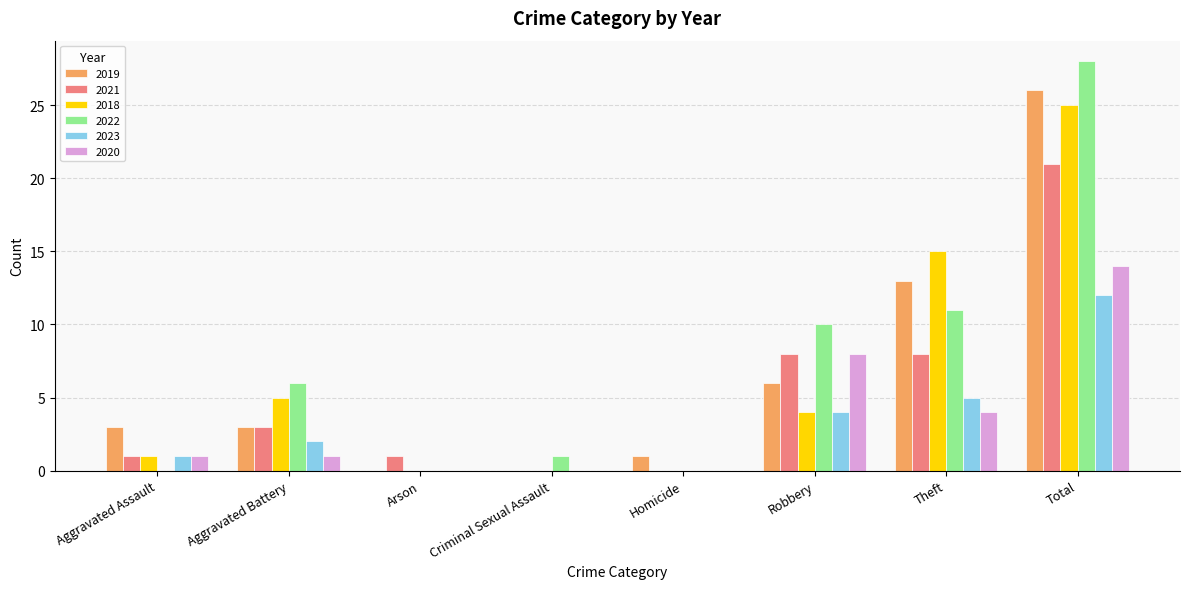

Reading left to right, extract all data points from this chart.

2019: Aggravated Assault=3	Aggravated Battery=3	Arson=0	Criminal Sexual Assault=0	Homicide=1	Robbery=6	Theft=13	Total=26
2021: Aggravated Assault=1	Aggravated Battery=3	Arson=1	Criminal Sexual Assault=0	Homicide=0	Robbery=8	Theft=8	Total=21
2018: Aggravated Assault=1	Aggravated Battery=5	Arson=0	Criminal Sexual Assault=0	Homicide=0	Robbery=4	Theft=15	Total=25
2022: Aggravated Assault=0	Aggravated Battery=6	Arson=0	Criminal Sexual Assault=1	Homicide=0	Robbery=10	Theft=11	Total=28
2023: Aggravated Assault=1	Aggravated Battery=2	Arson=0	Criminal Sexual Assault=0	Homicide=0	Robbery=4	Theft=5	Total=12
2020: Aggravated Assault=1	Aggravated Battery=1	Arson=0	Criminal Sexual Assault=0	Homicide=0	Robbery=8	Theft=4	Total=14